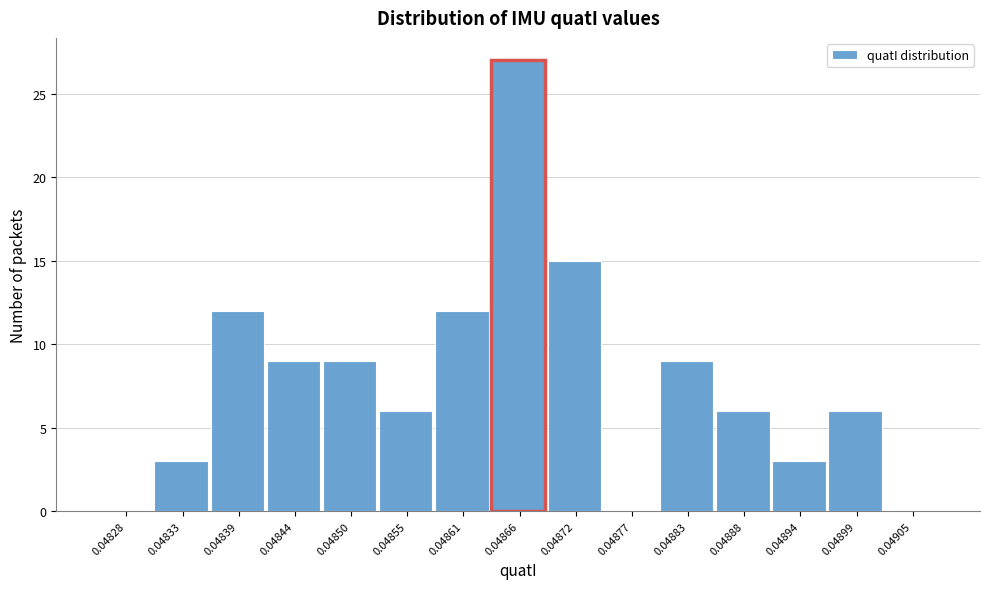

Reading left to right, what are all the values shown in this chart?

0.04828=0	0.04833=3	0.04839=12	0.04844=9	0.04850=9	0.04855=6	0.04861=12	0.04866=27	0.04872=15	0.04877=0	0.04883=9	0.04888=6	0.04894=3	0.04899=6	0.04905=0